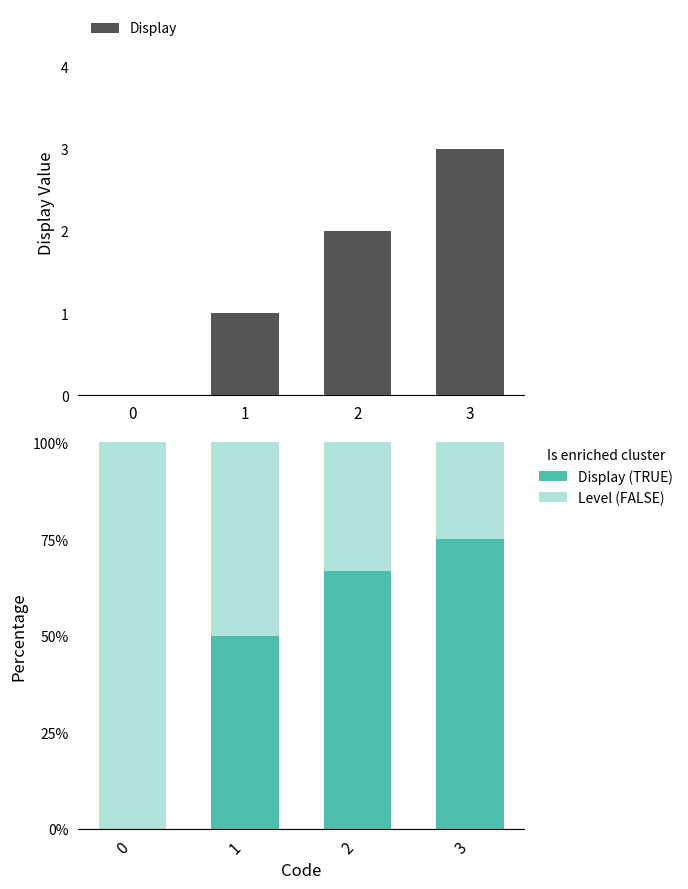

At which label does Display reach its peak?

3